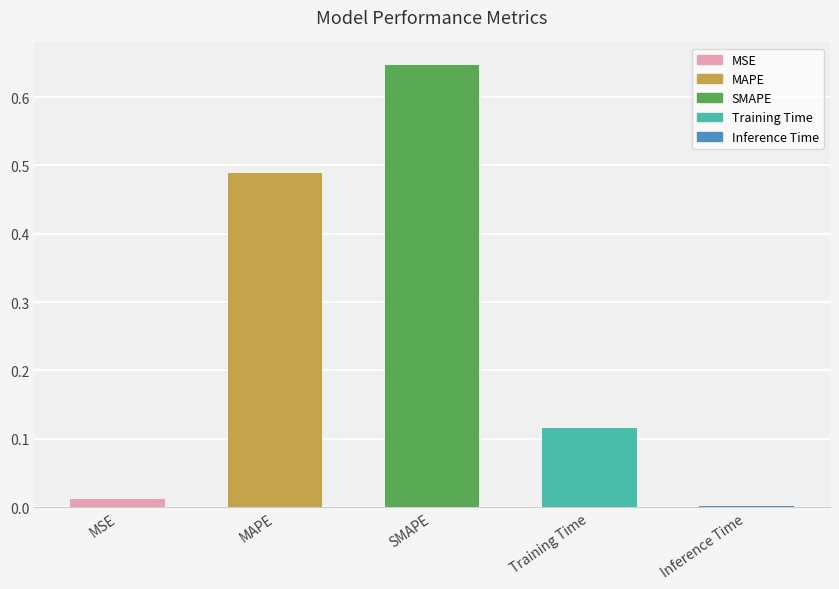

At which category does the chart reach its peak across all series?

SMAPE